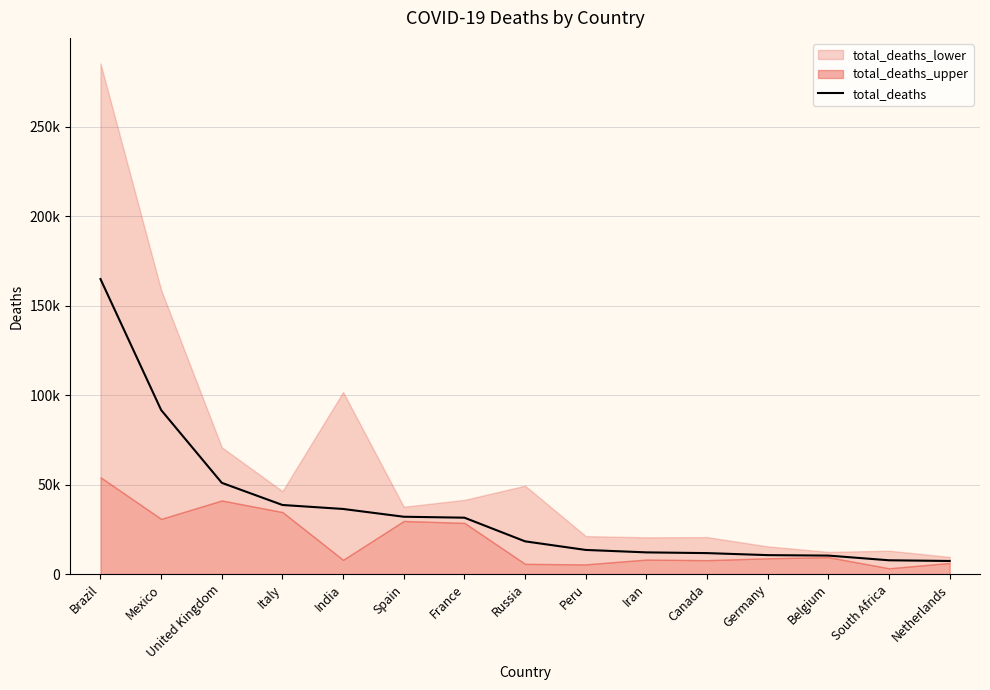

List the labels in order of value, smallest first.

Netherlands, South Africa, Belgium, Germany, Canada, Iran, Peru, Russia, France, Spain, India, Italy, United Kingdom, Mexico, Brazil